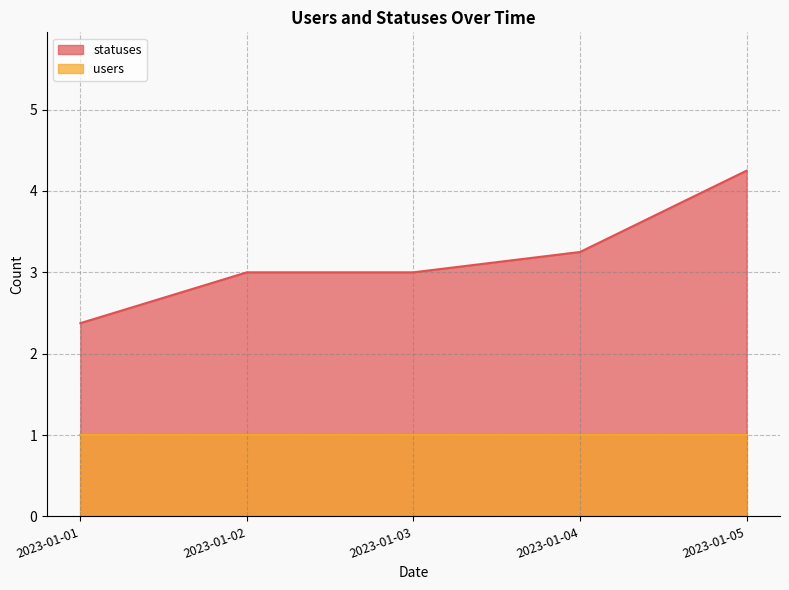

What is the sum of the statuses values at 2023-01-02 and 2023-01-02?

6